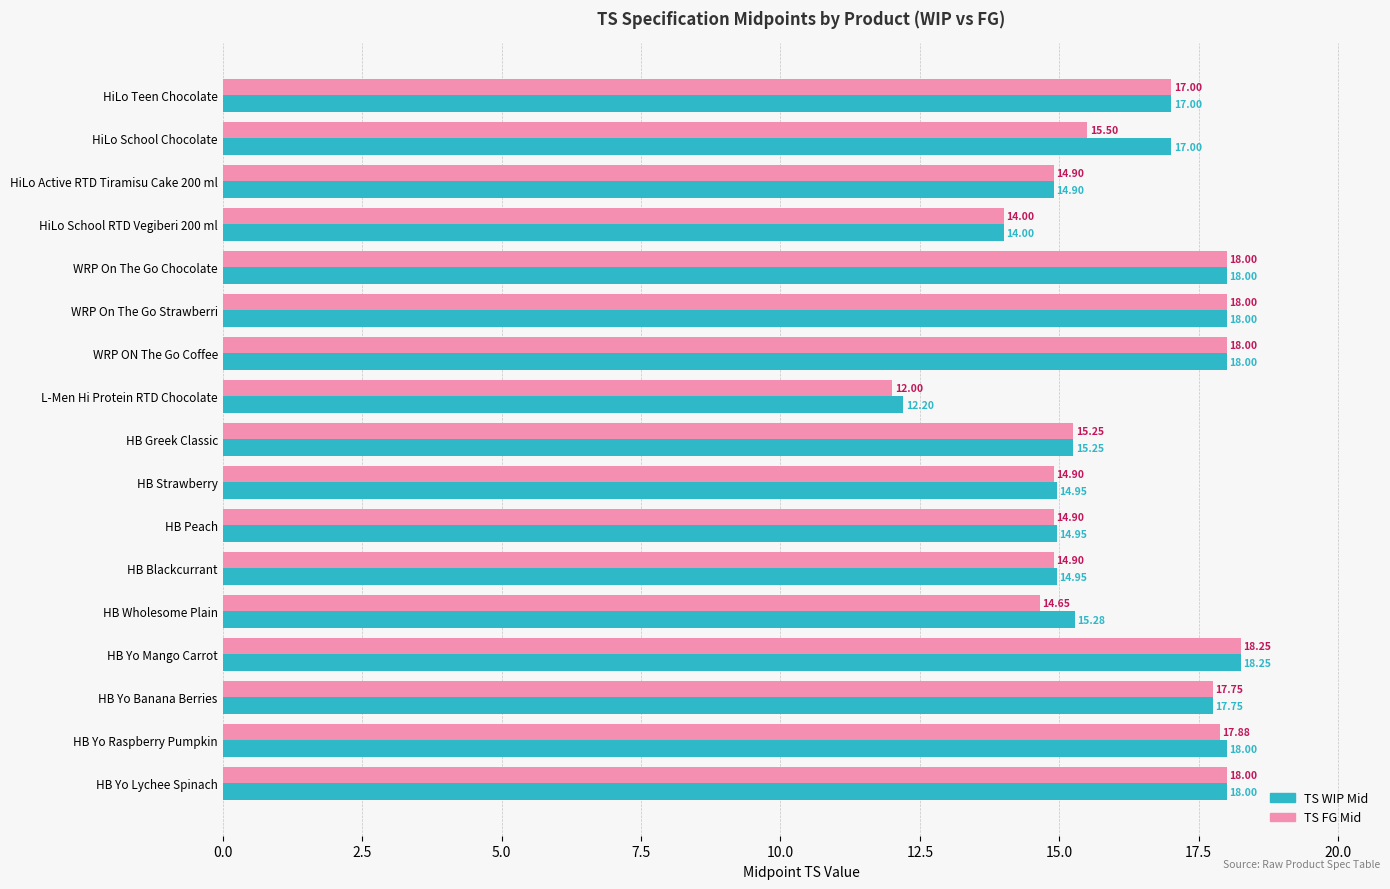

What is the sum of the TS FG Mid values at HB Blackcurrant and WRP ON The Go Coffee?

32.9